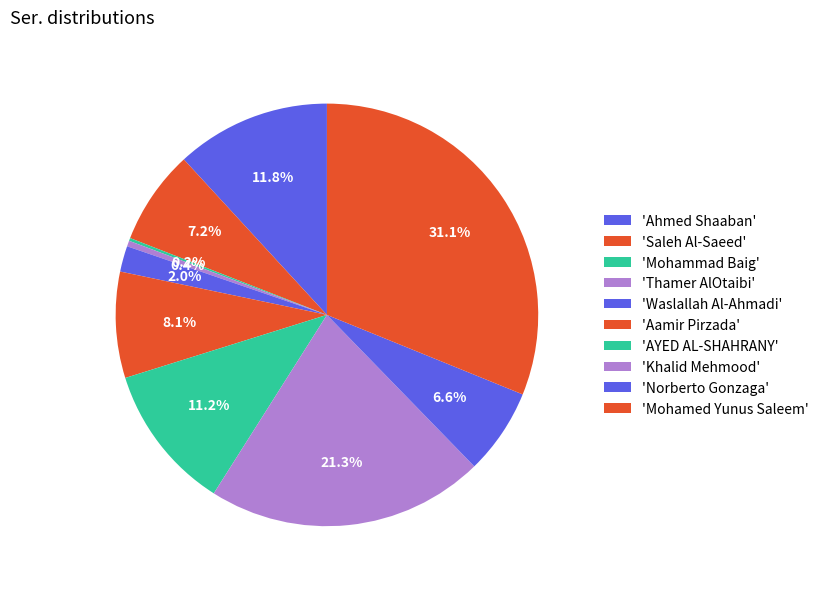

To the nearest percent, what is the difference between the largest and smallest slice percentages?

31%